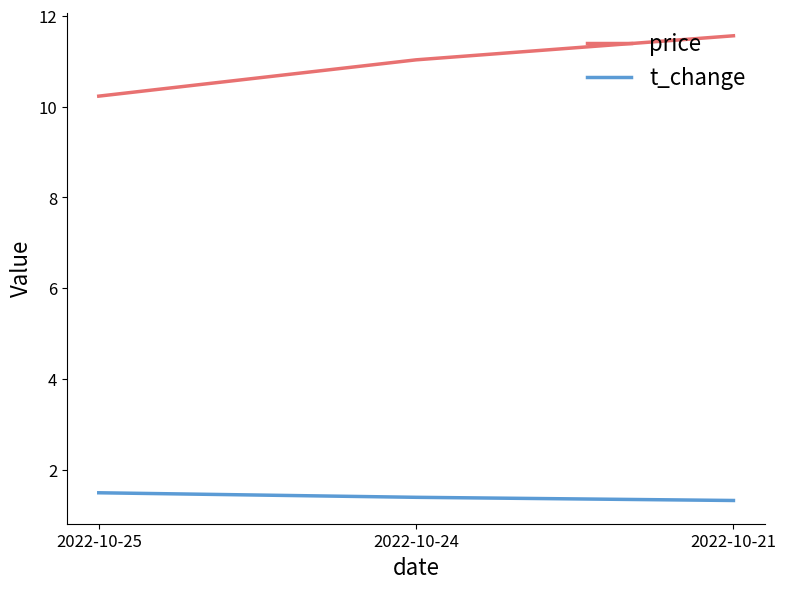

Reading right to left, list all the values displayed in this chart.

price: 2022-10-21=11.6	2022-10-24=11.0	2022-10-25=10.2
t_change: 2022-10-21=1.3	2022-10-24=1.4	2022-10-25=1.5